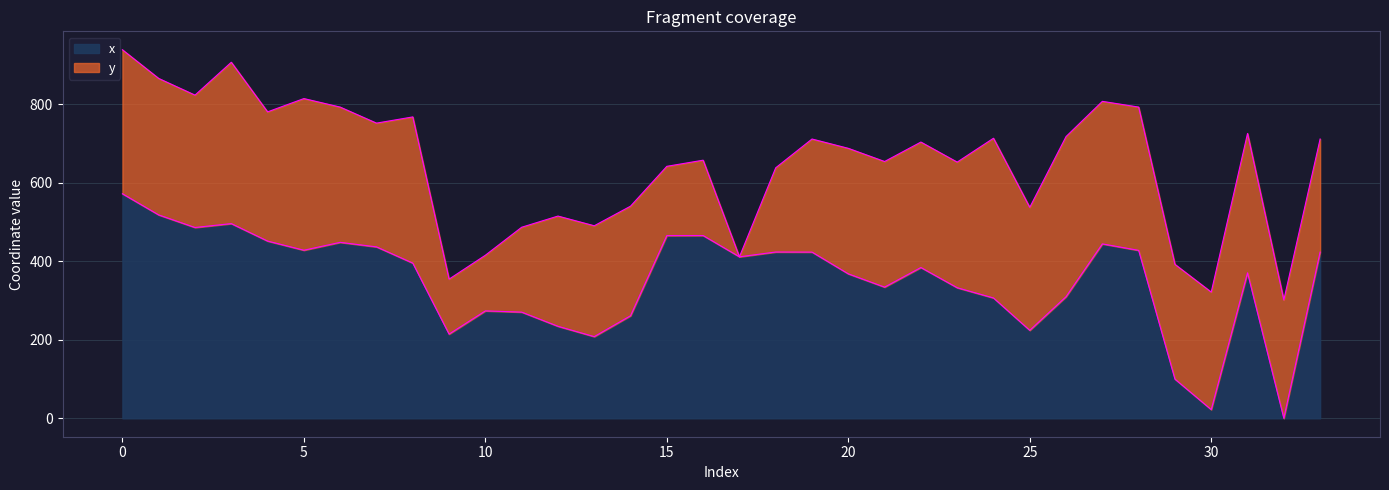

How many lines are shown in the chart?

2